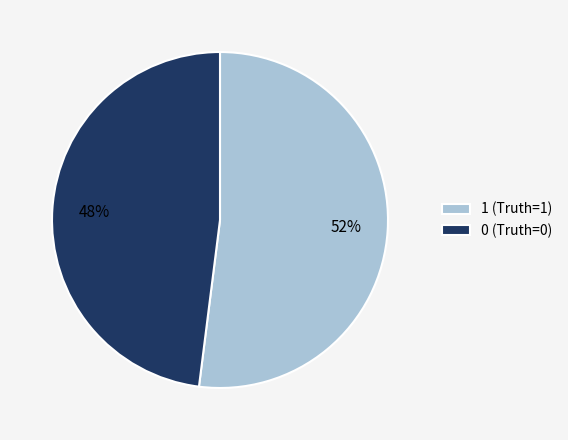

What percentage is the 1 (Truth=1) slice, to the nearest percent?

52%